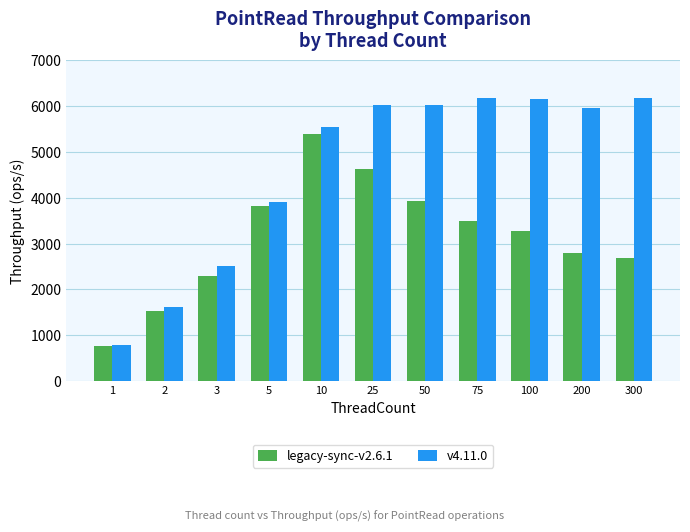

Which series has the largest total across all categories?

v4.11.0